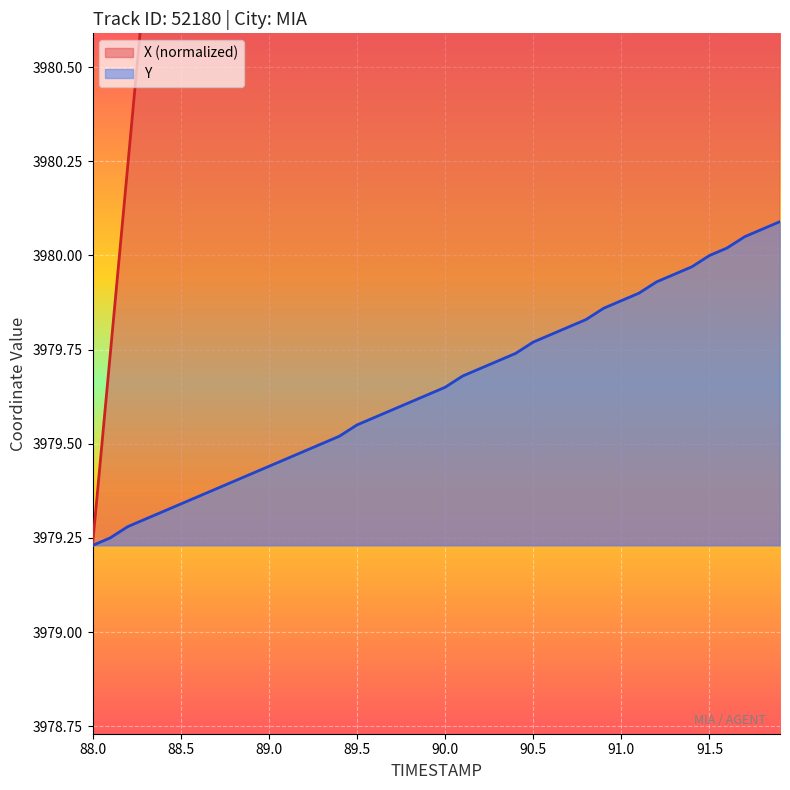

The Y series shows 1871.2 at 16. True or false?

False